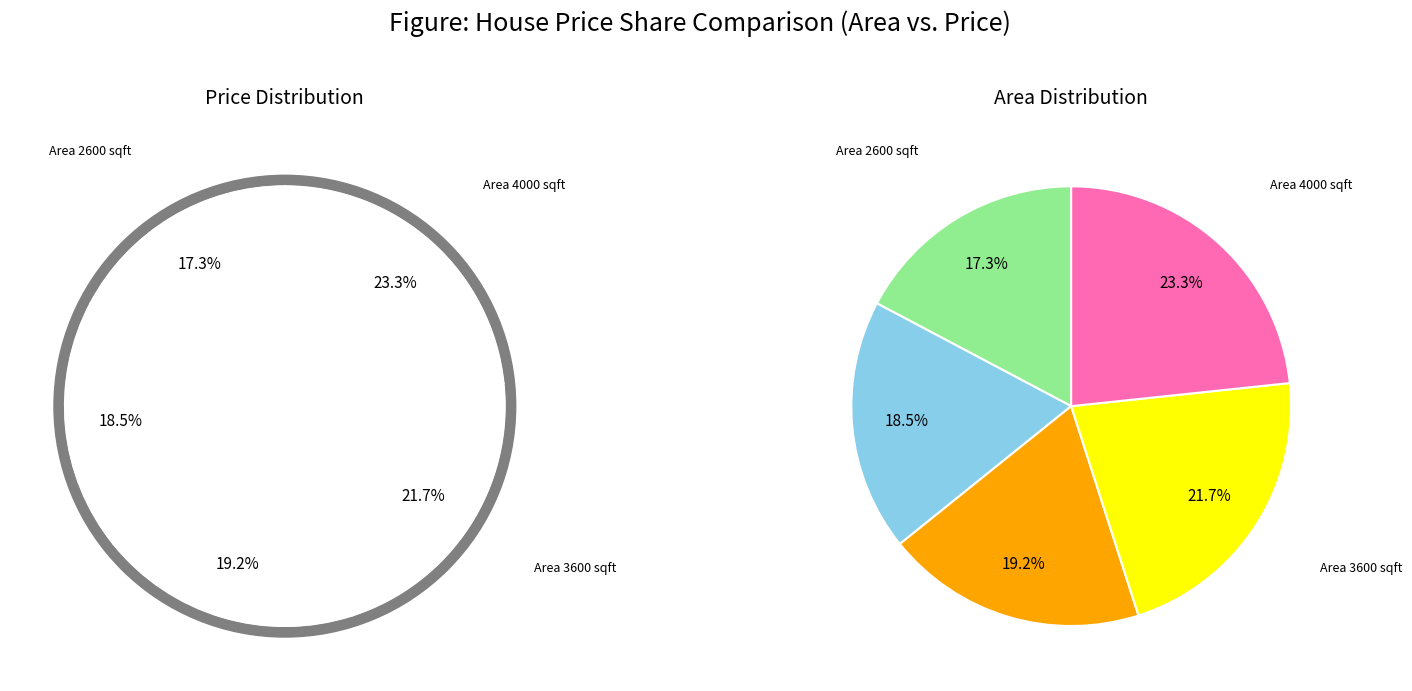

Is the sum of 2600 and 4000 greater than half?

No